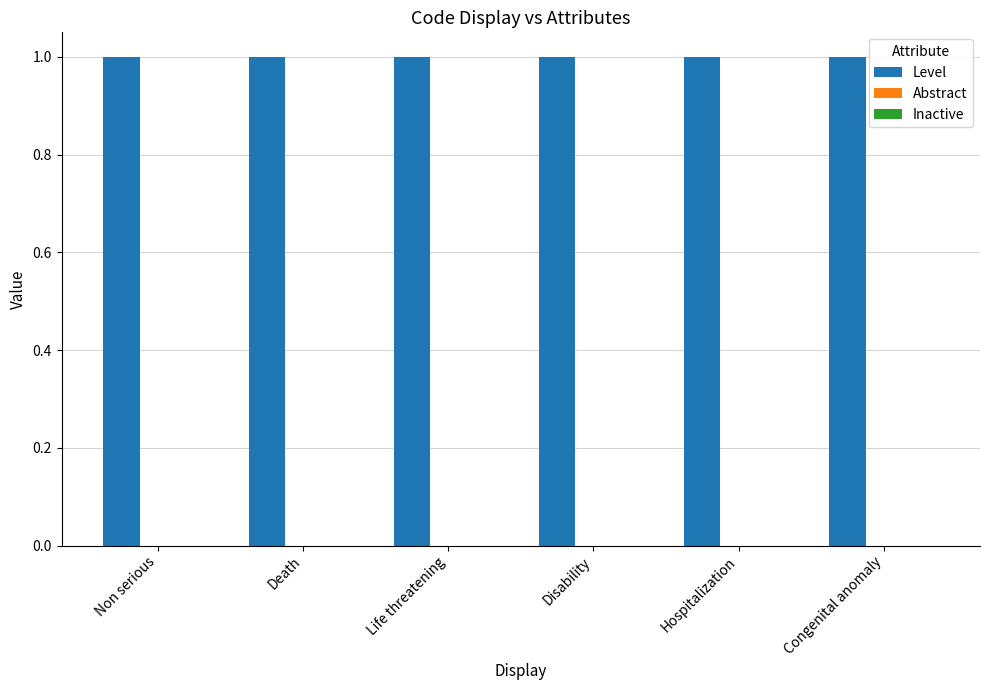

Which series has the largest range (max minus min)?

Level